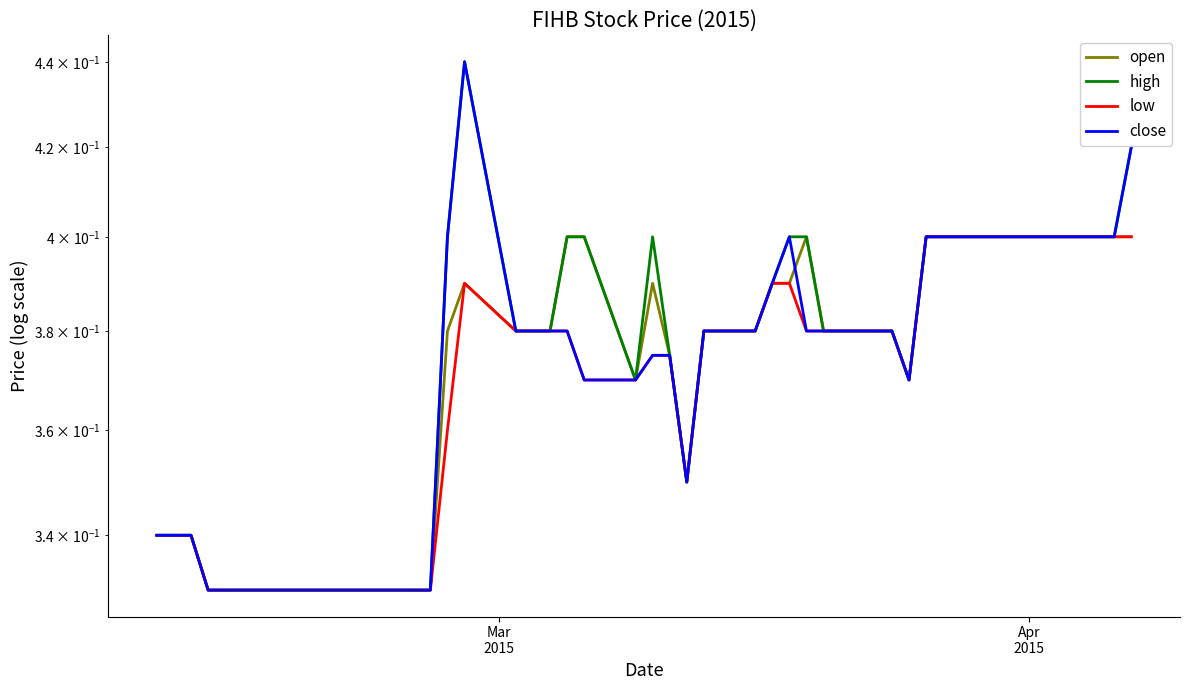

What is the maximum value shown in the chart?

0.4